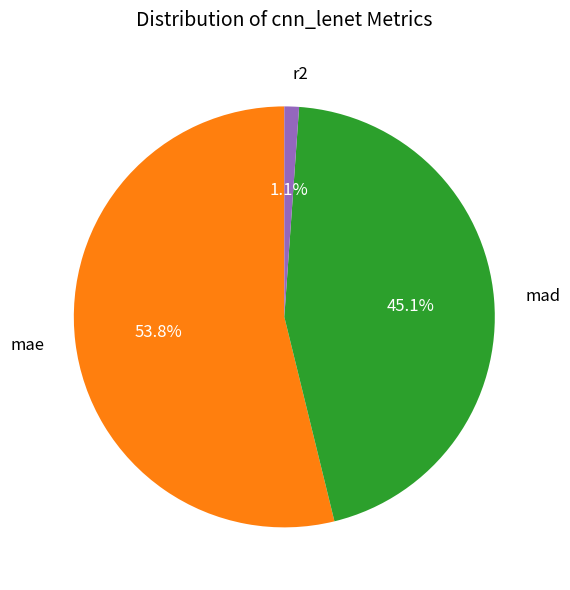

The mad slice represents 45% of the pie. True or false?

True